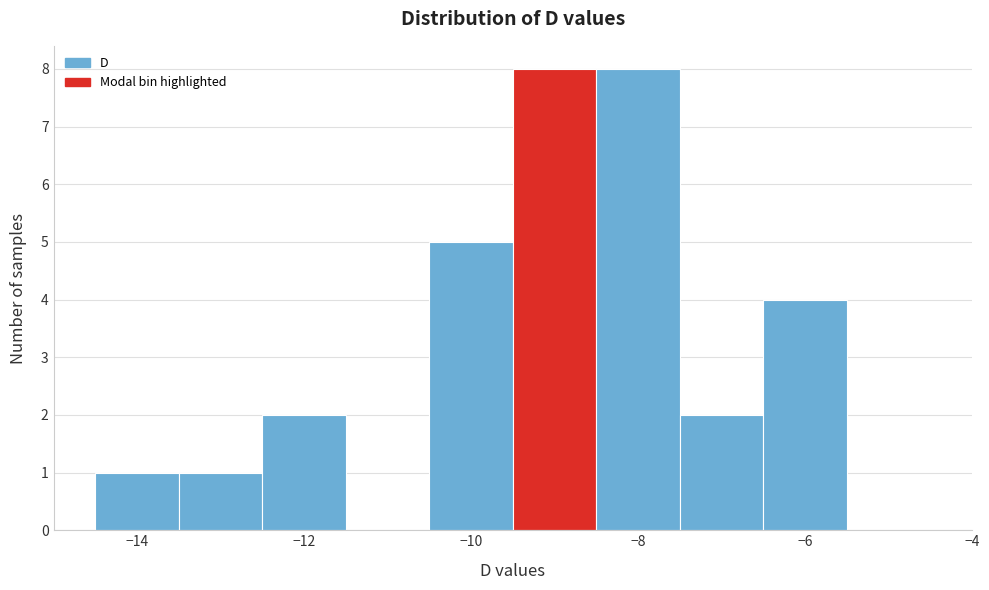

What is the height of the bar covering -13.5 to -12.5 on the x-axis? Neither the bar edges nor the heights are printed on the chart, so give them approximately, as read against the axes.

1